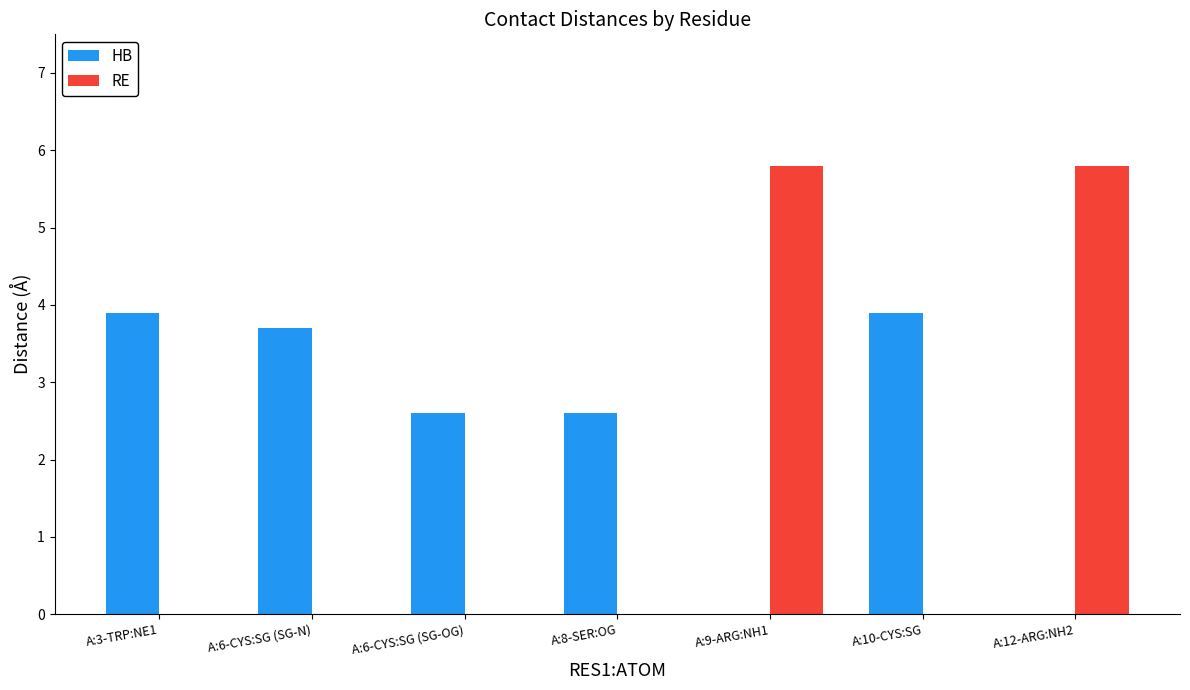

Does the chart contain stacked bars?

No